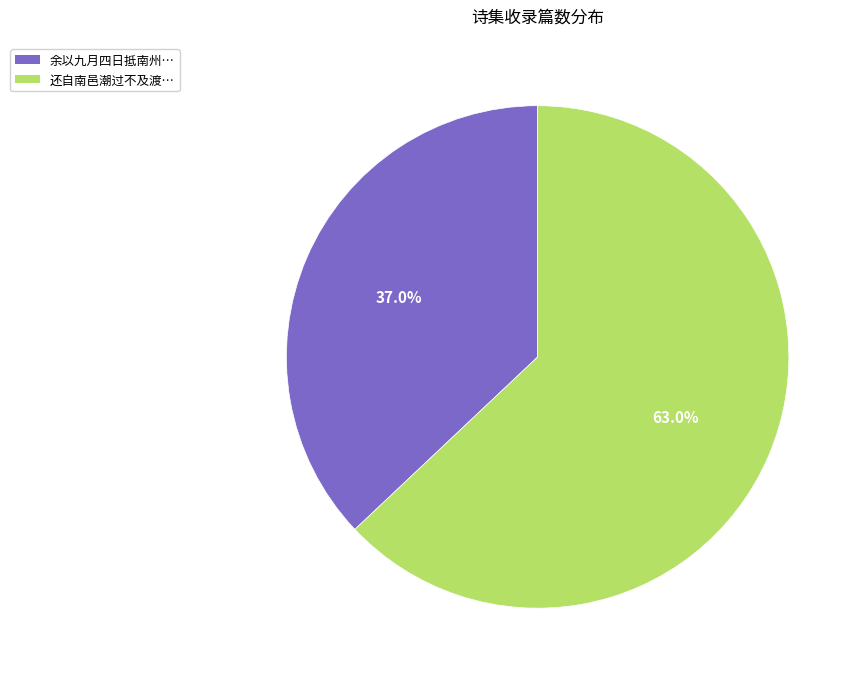

How many slices are in this pie chart?

2